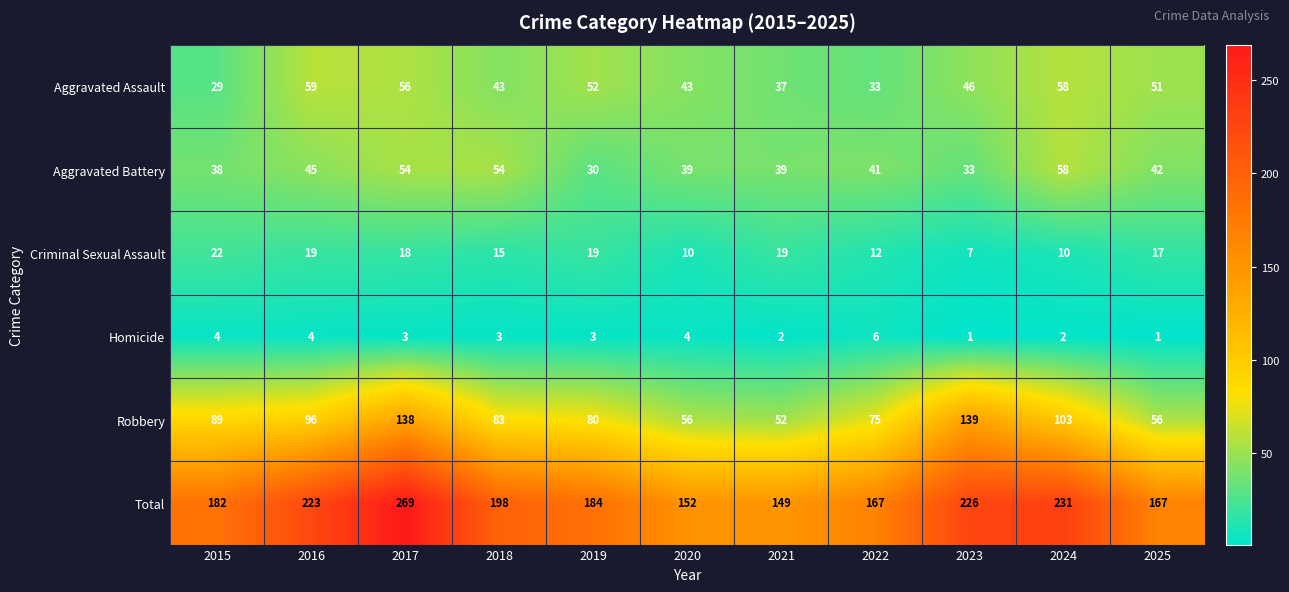

Which series has the largest total across all categories?

Total